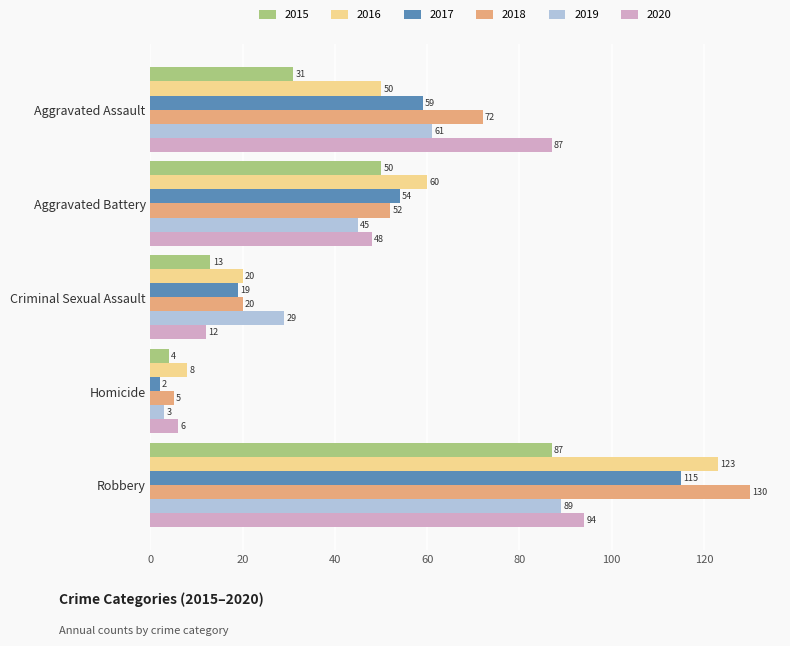

Rank the categories by 2020 value from highest to lowest.

Robbery, Aggravated Assault, Aggravated Battery, Criminal Sexual Assault, Homicide